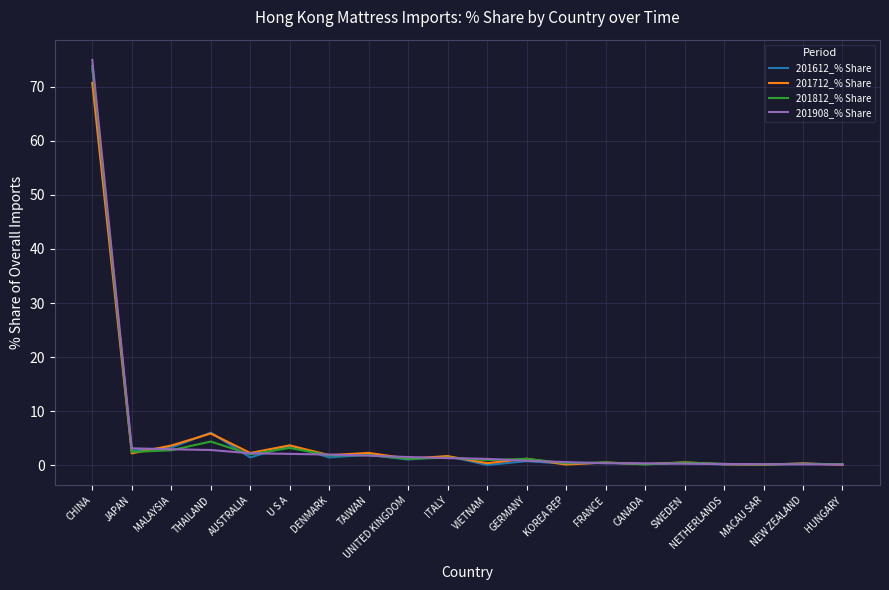

What is the spread (max minus min) of values at MACAU SAR?

0.1